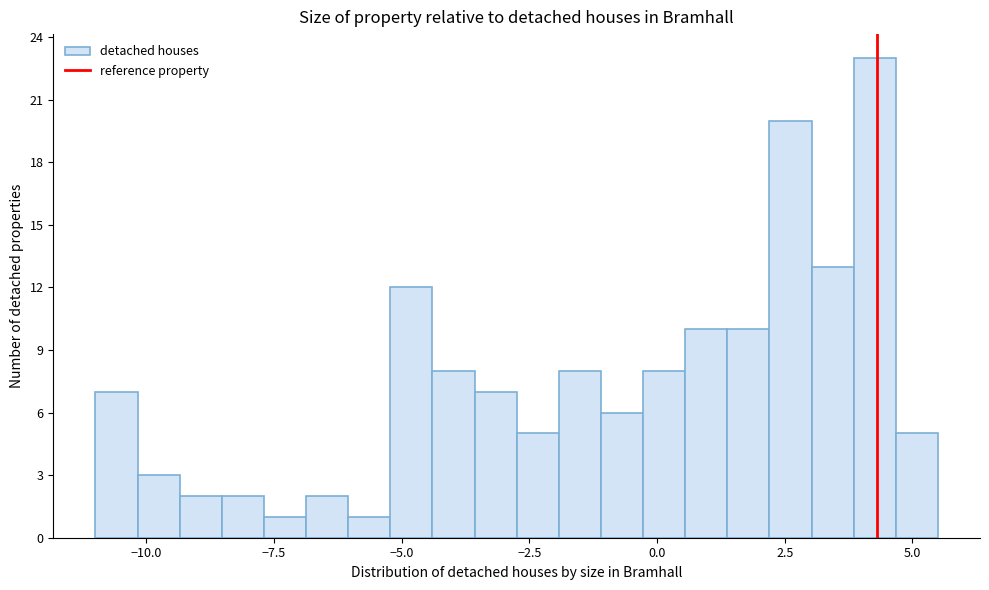

Read against the x-axis, roughly where is the centre of the tallest bar?

4.5